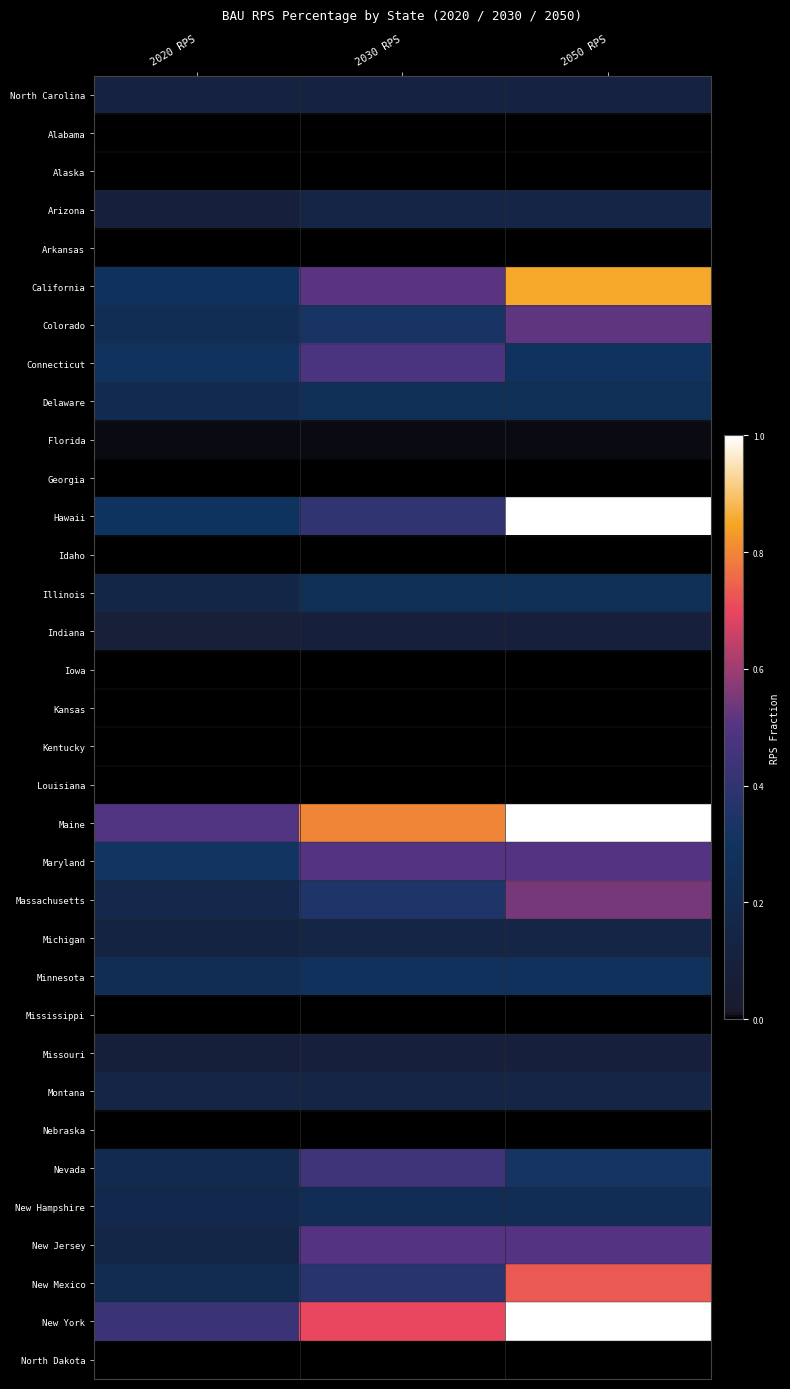

Which series changed the most between 2020 RPS and 2050 RPS?

Hawaii